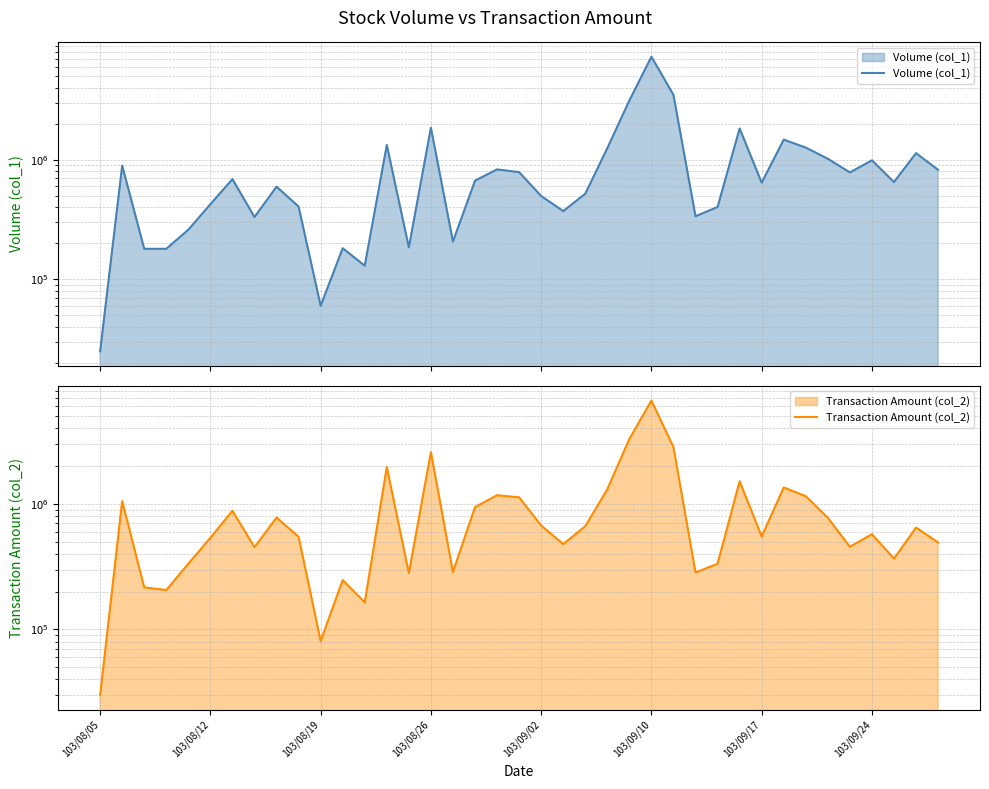

In Volume (col_1), how many points are higher than both neighbors (excluding endpoints)?

12